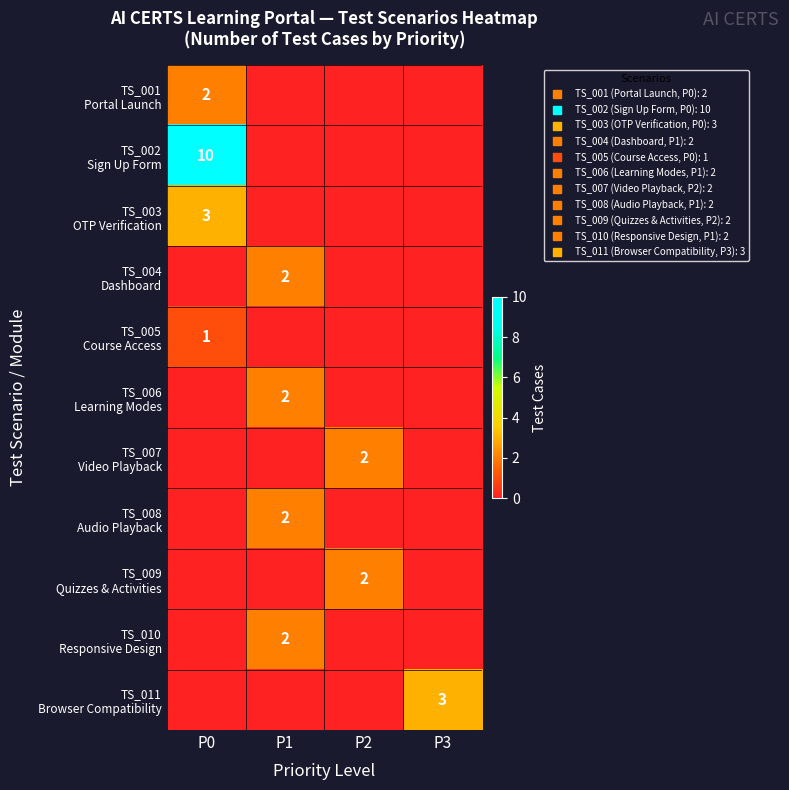

What is the difference between the highest and lowest values at P2?

2